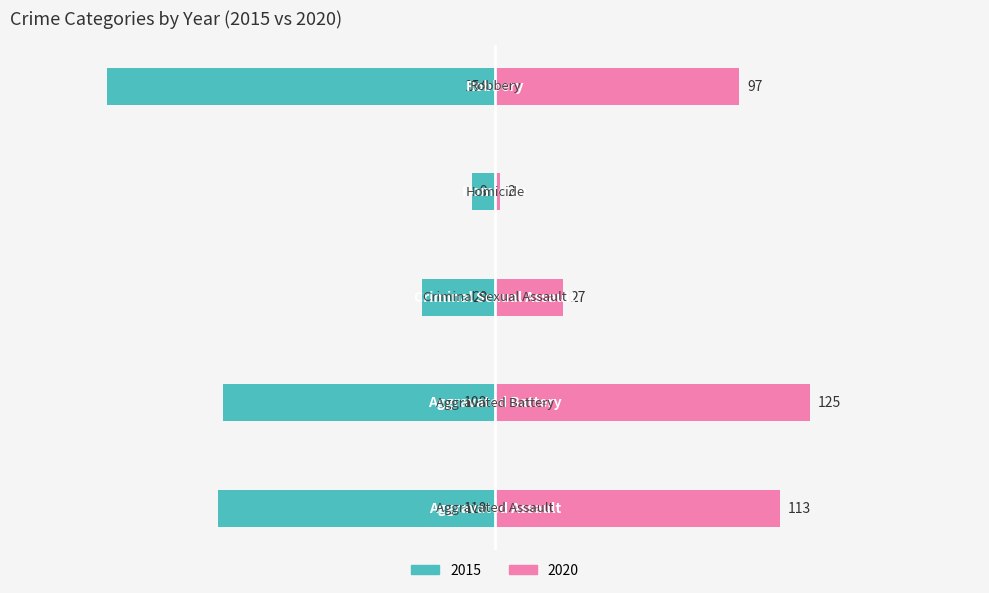

Reading left to right, list all the values displayed in this chart.

2015: −200=-110	−150=-108	−100=-29	−50=-9	0=-154
2020: −200=113	−150=125	−100=27	−50=2	0=97